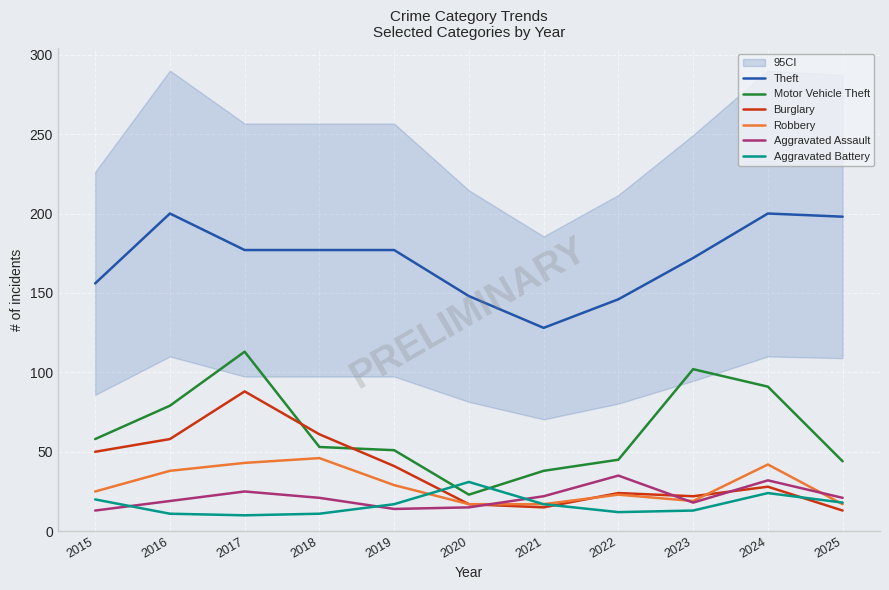

What is the greatest value displayed?

200